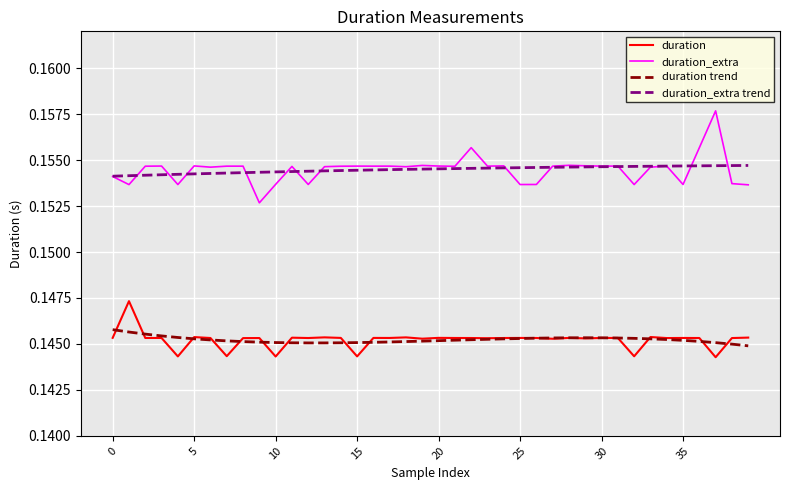

Which series has the largest range (max minus min)?

duration_extra